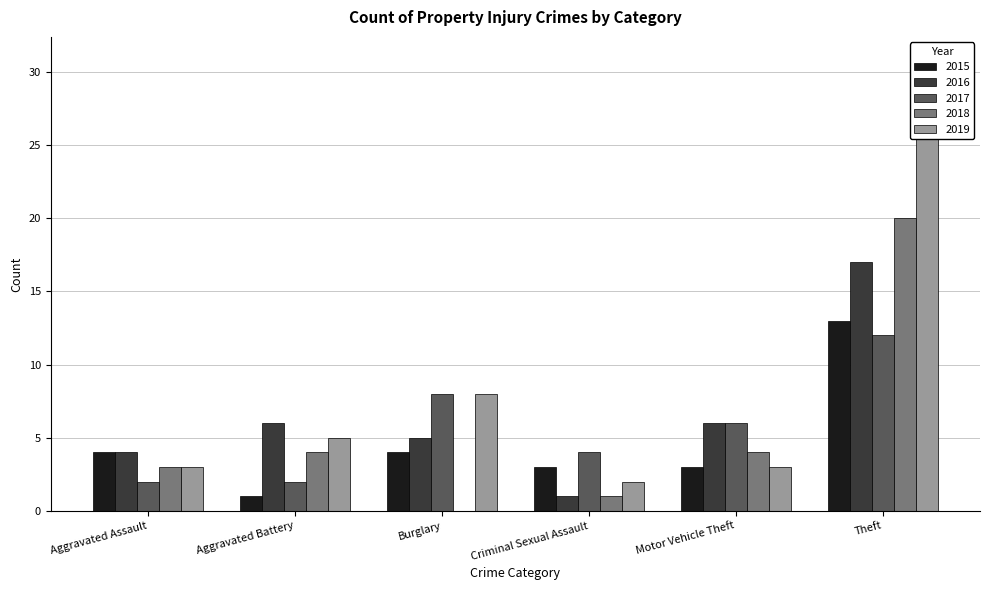

How many data points in 2017 are above 6?

2